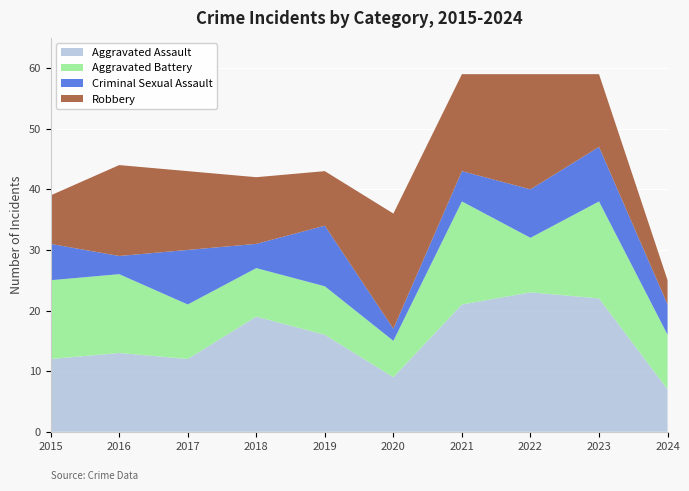

Reading left to right, what are all the values shown in this chart?

Aggravated Assault: 12	13	12	19	16	9	21	23	22	7
Aggravated Battery: 13	13	9	8	8	6	17	9	16	9
Criminal Sexual Assault: 6	3	9	4	10	2	5	8	9	5
Robbery: 8	15	13	11	9	19	16	19	12	4